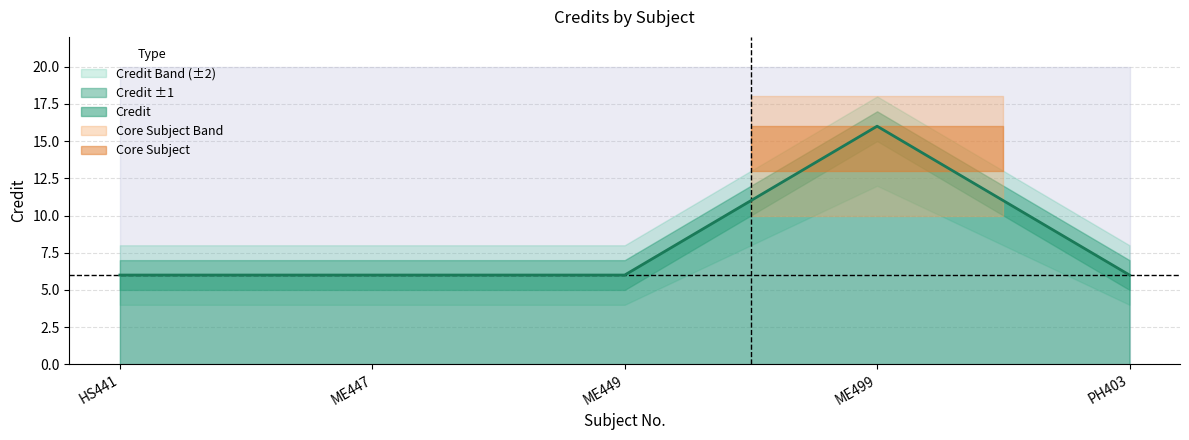

What is the smallest value displayed?

6